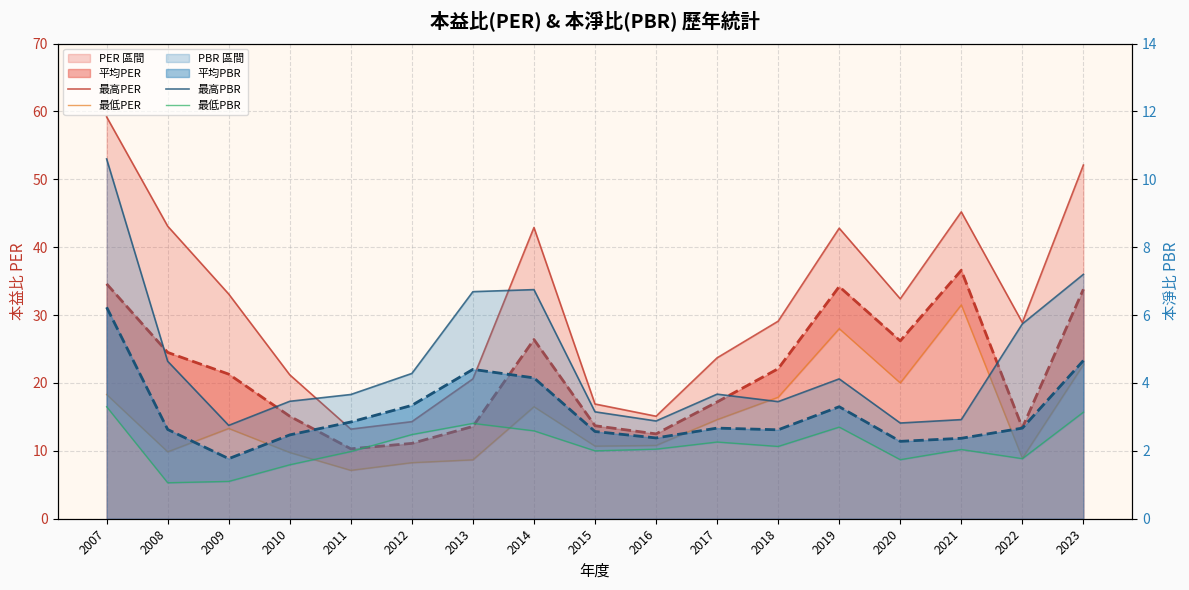

Reading right to left, what are all the values shown in this chart?

最高PER: 52.1	28.9	45.2	32.4	42.8	29.1	23.7	15.1	16.9	42.9	20.6	14.3	13.2	21.2	33.1	43.1	59.2
最低PER: 22.7	8.9	31.5	20.0	28.0	17.9	14.6	10.8	10.7	16.5	8.7	8.3	7.1	9.8	13.3	9.9	18.3
最高PBR: 7.2	5.7	2.9	2.8	4.1	3.5	3.7	2.9	3.1	6.8	6.7	4.3	3.7	3.5	2.8	4.6	10.6
最低PBR: 3.1	1.8	2.0	1.7	2.7	2.1	2.3	2.0	2.0	2.6	2.8	2.5	2.0	1.6	1.1	1.1	3.3